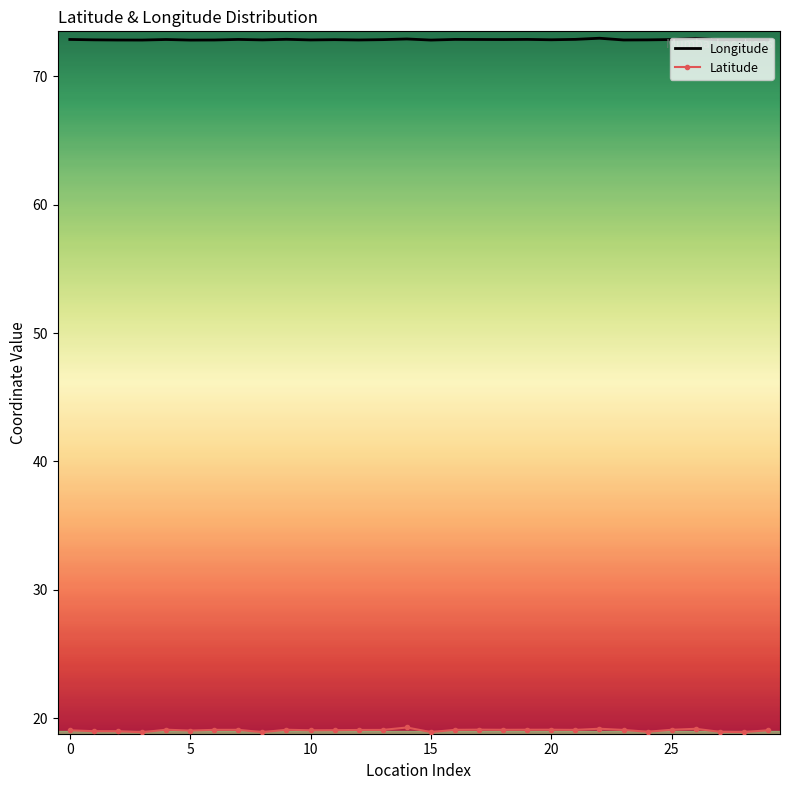

What is the label of the 13th point from the right?

17